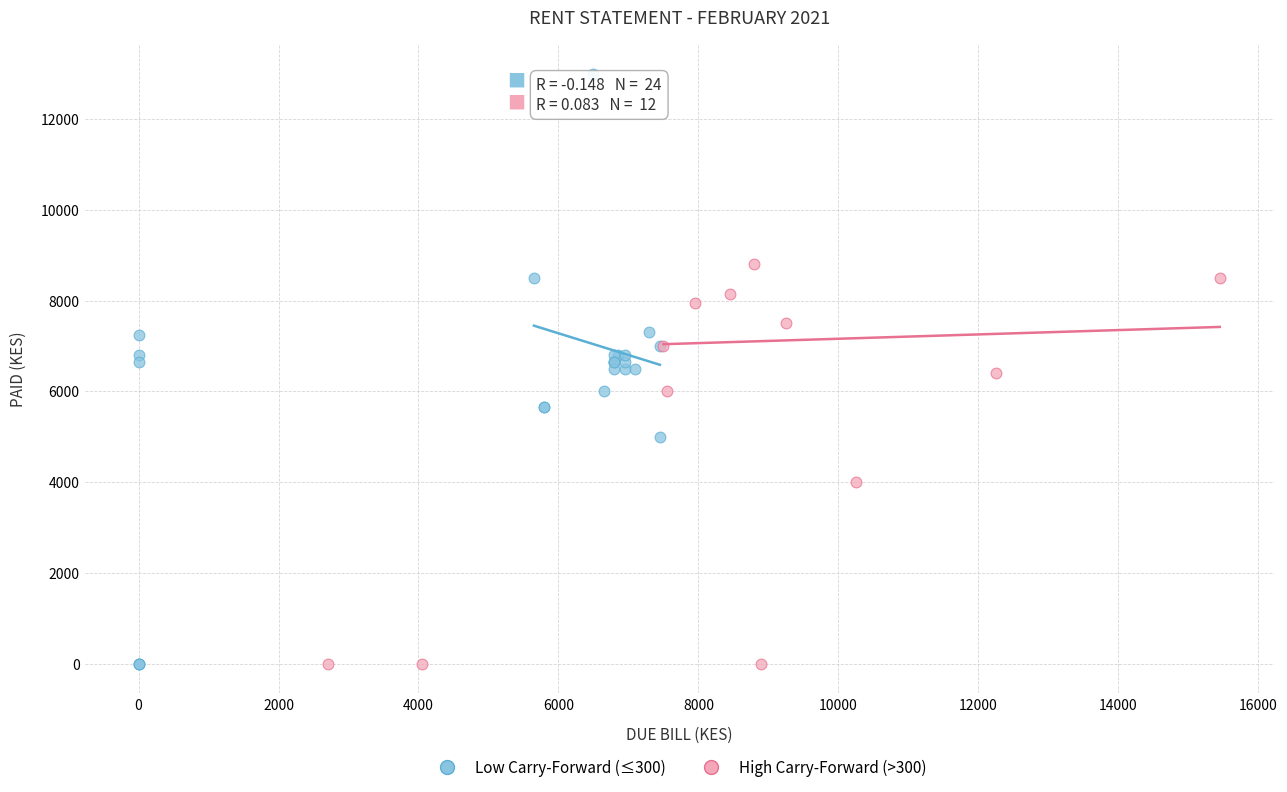

Which series contains the highest Y value?

Low Carry-Forward (≤300)